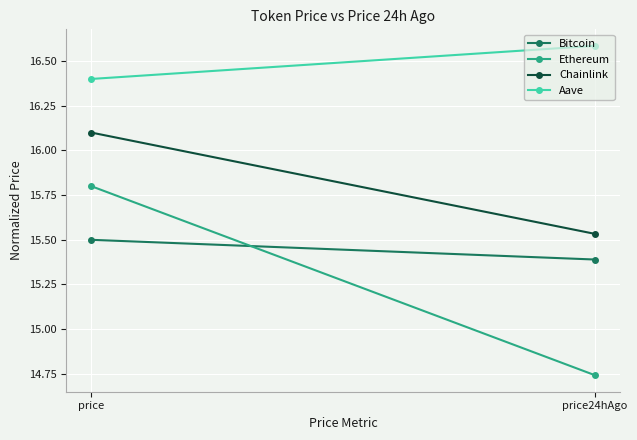

What position from the right is price24hAgo?

1